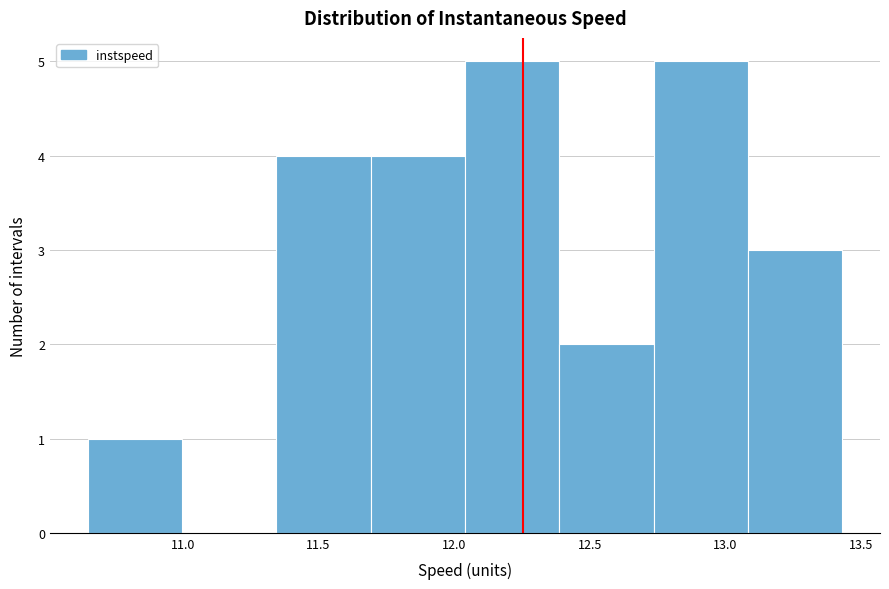

Reading left to right, list every bar in this chart as the range it spans on the x-axis followed by its height. Neither the bar edges nor the heights are printed on the chart, so give them approximately, as read against the axes.

10.65 to 11.00: 1
11.00 to 11.35: 0
11.35 to 11.70: 4
11.70 to 12.05: 4
12.05 to 12.40: 5
12.40 to 12.75: 2
12.75 to 13.10: 5
13.10 to 13.45: 3